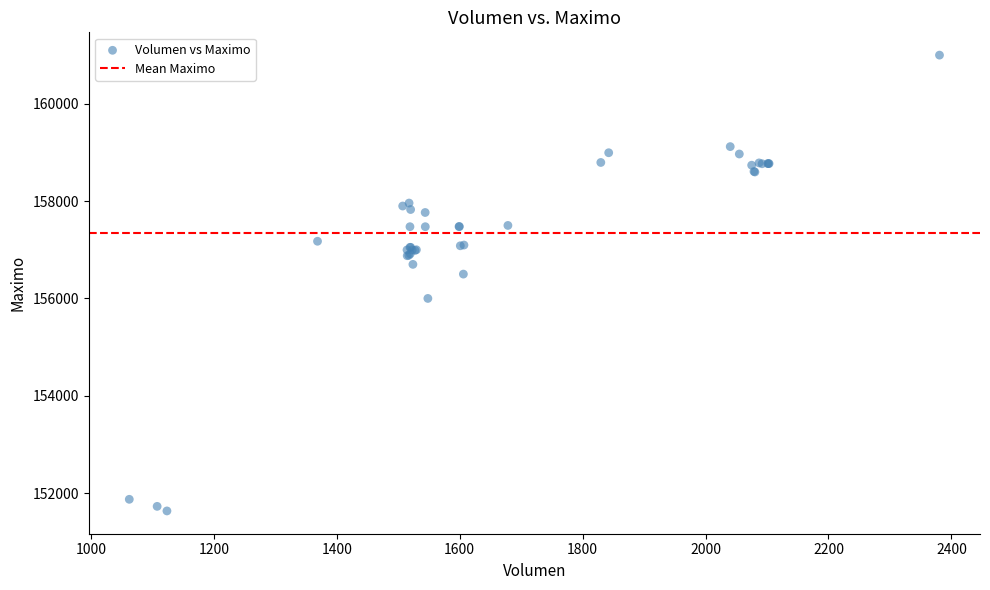

What Y value in the scatter plot is closest to 156316?

156500